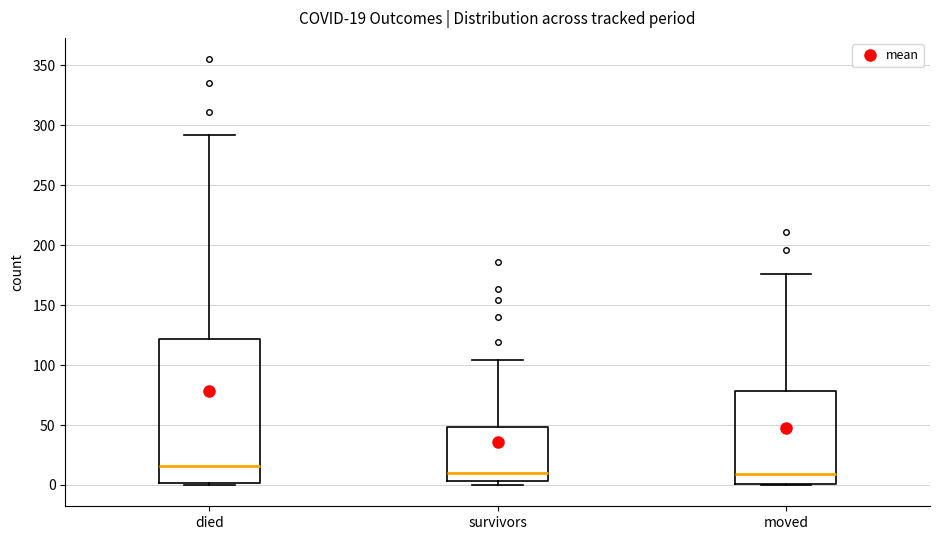

Which box has the highest median line?

died